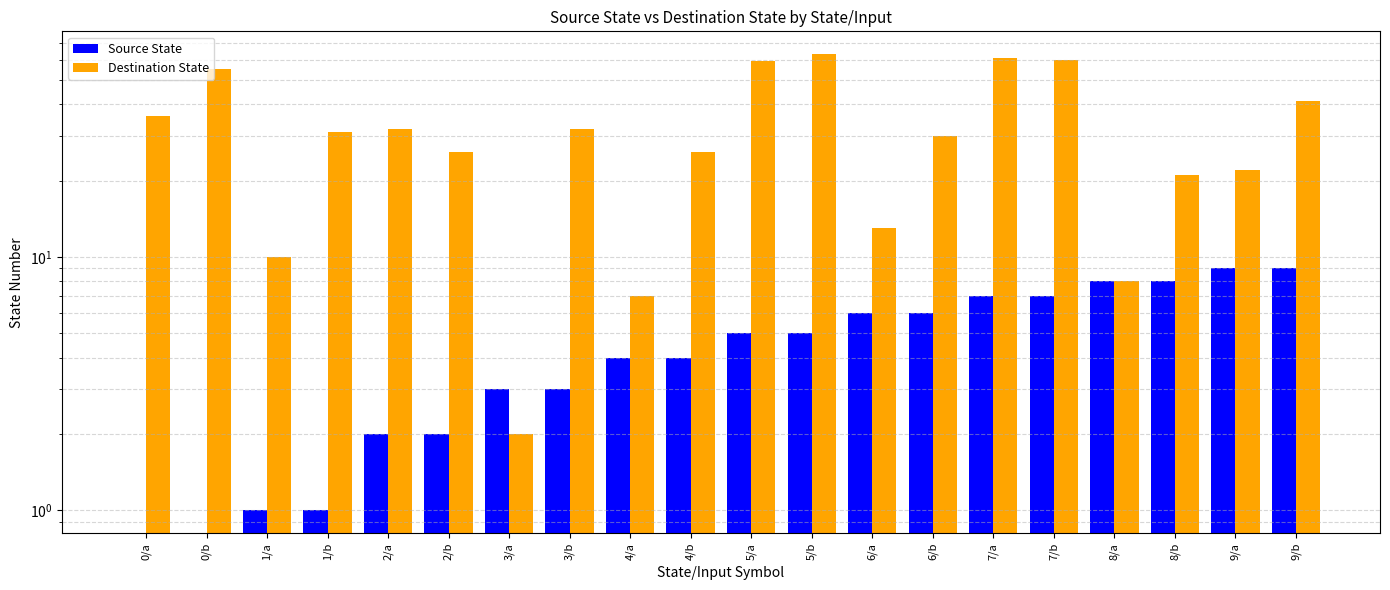

What position from the right is 8/b?

3